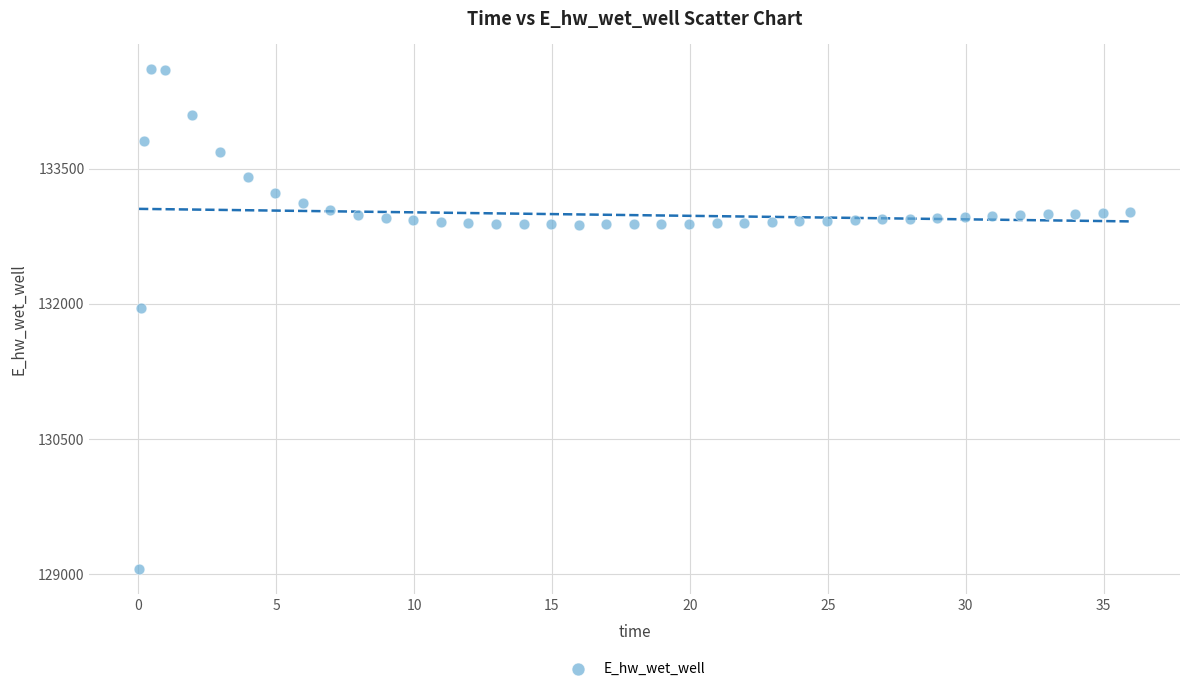

What is the range of X values (max minus min)?

35.9